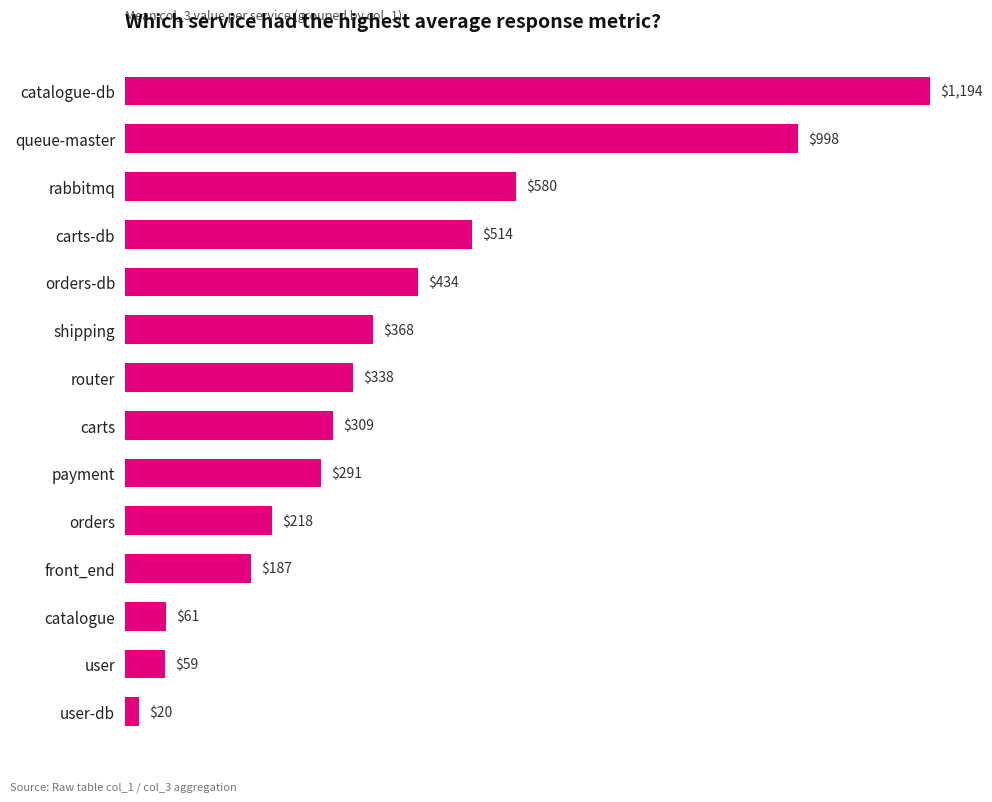

Which has a higher value, user or front_end?

front_end